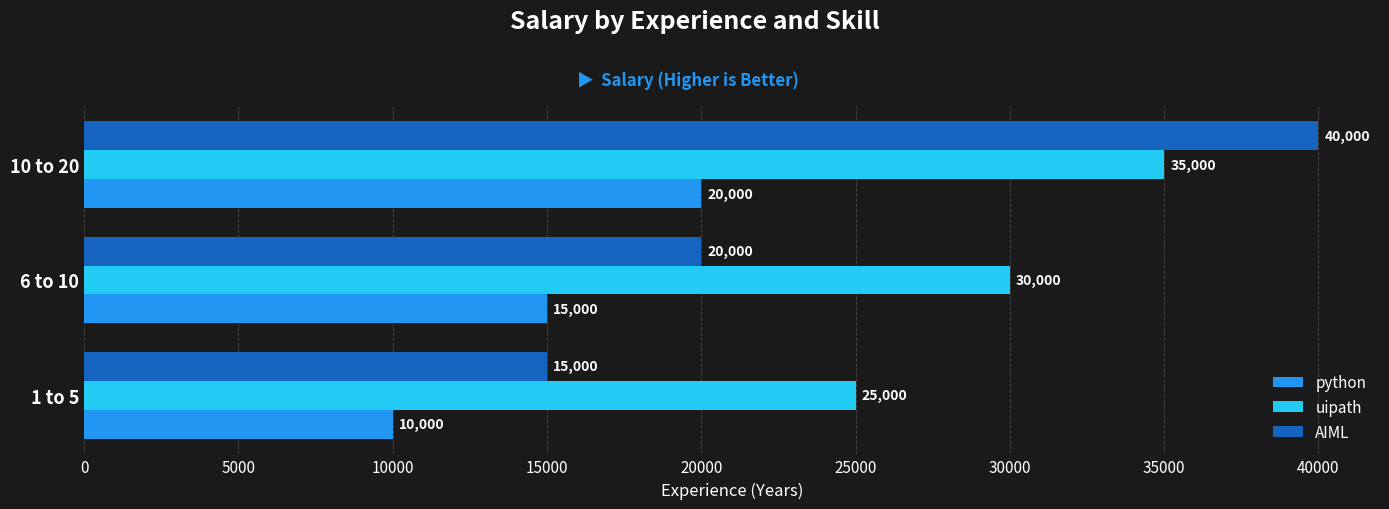

Count the uipath values in the range 25000 to 35000.

3